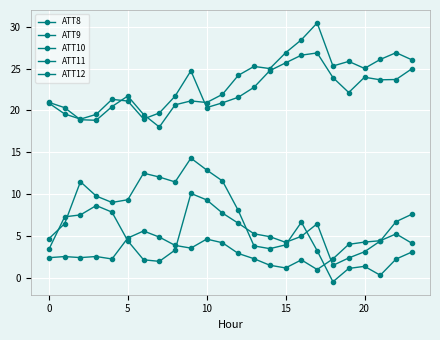

What is the label of the 2nd point from the right?

22